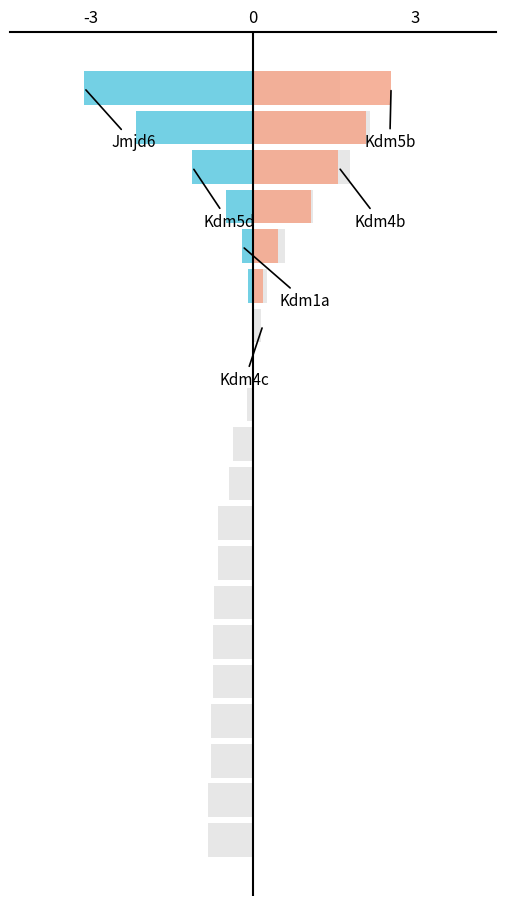

Is it true that GE equals 0.0 at 5?

True